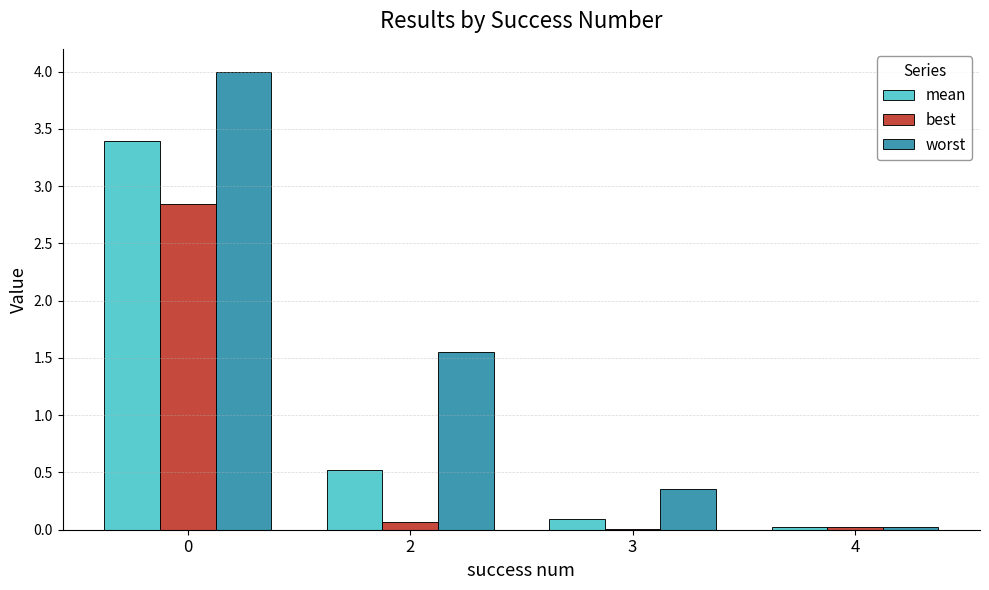

What is the difference between the mean values at 2 and 0?

2.9